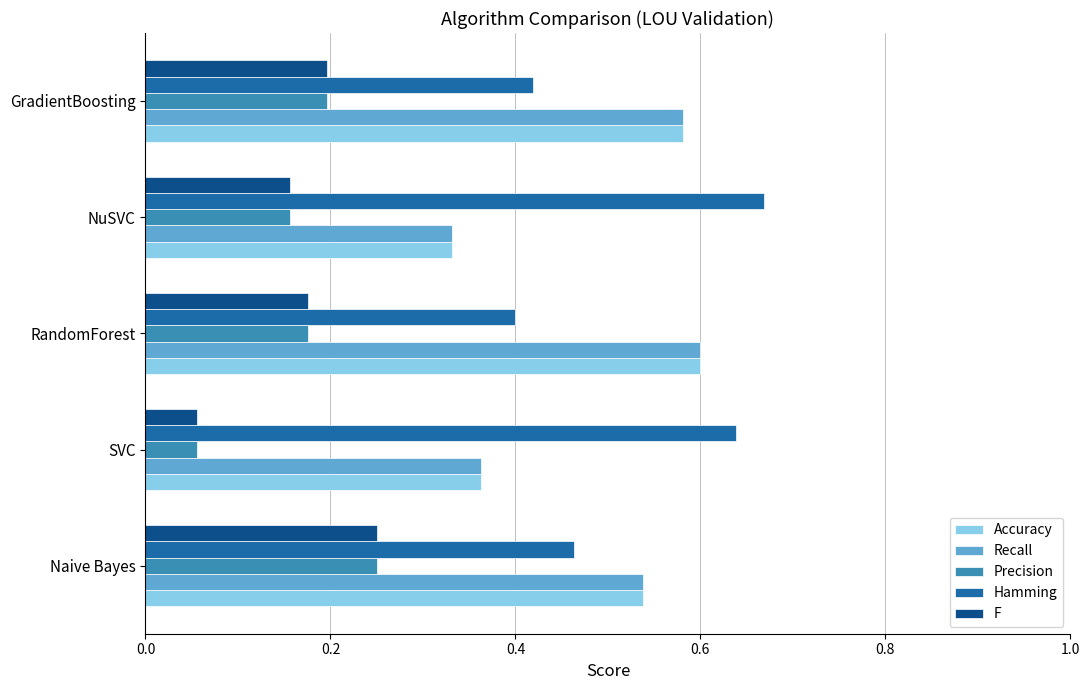

Count the Accuracy values in the range 0 to 1.

5